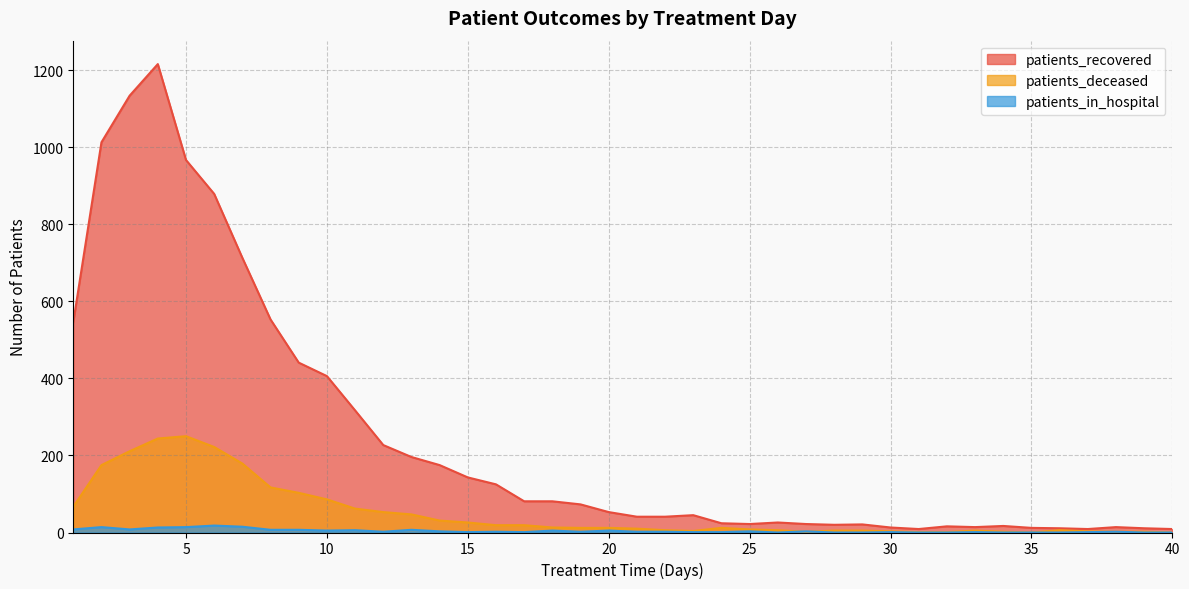

What is the spread (max minus min) of values at 1?

538